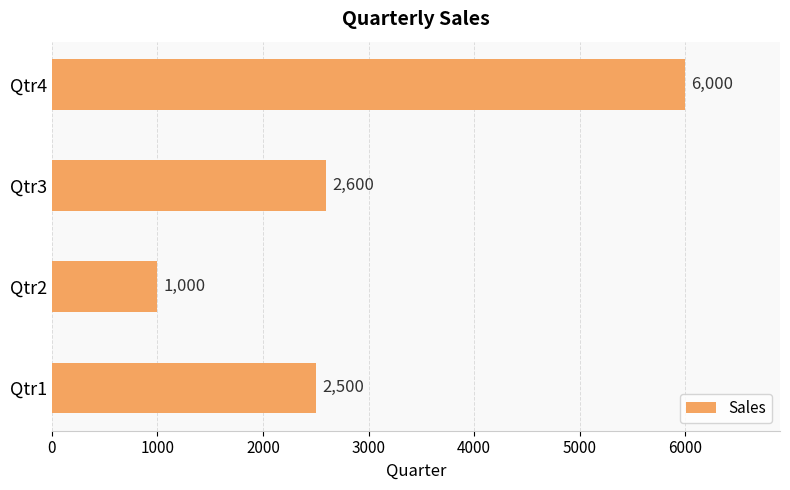

What is the maximum value shown in the chart?

6000